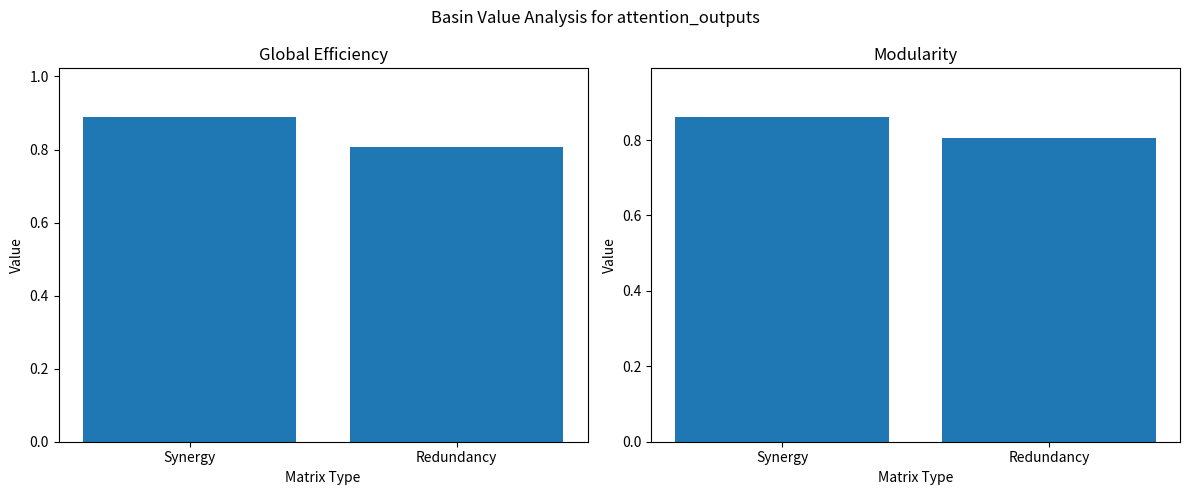

At Synergy, list the series in order from largest to smallest.

Global Efficiency, Modularity